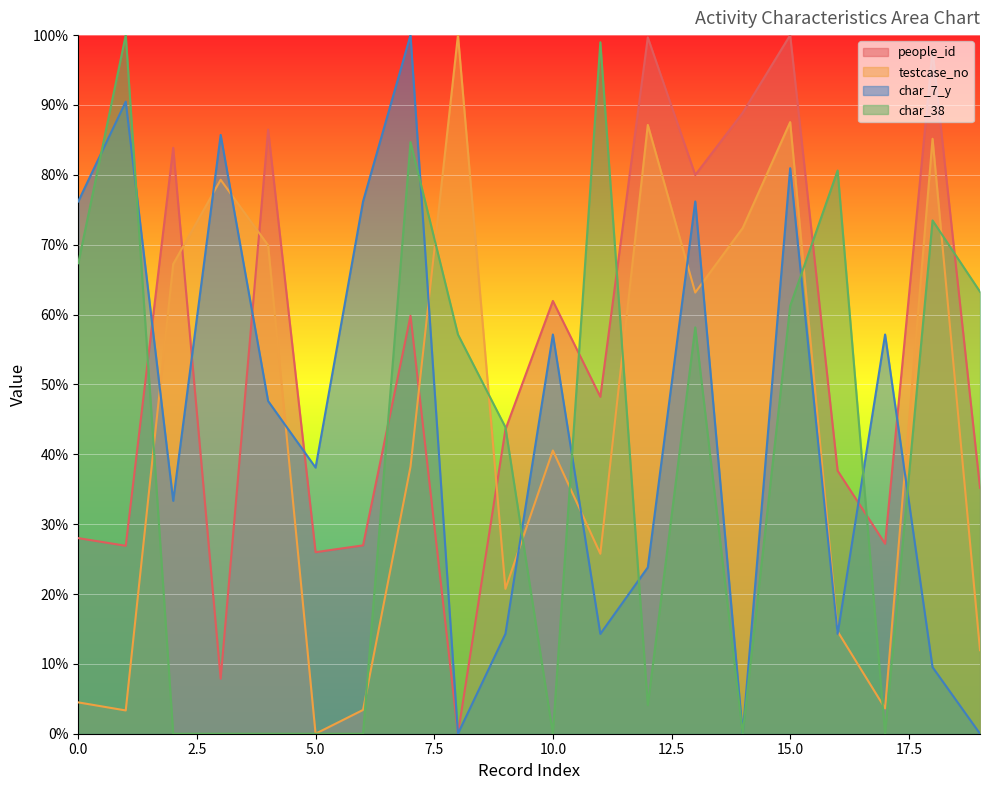

True or false: char_38 and testcase_no cross at least once.

True